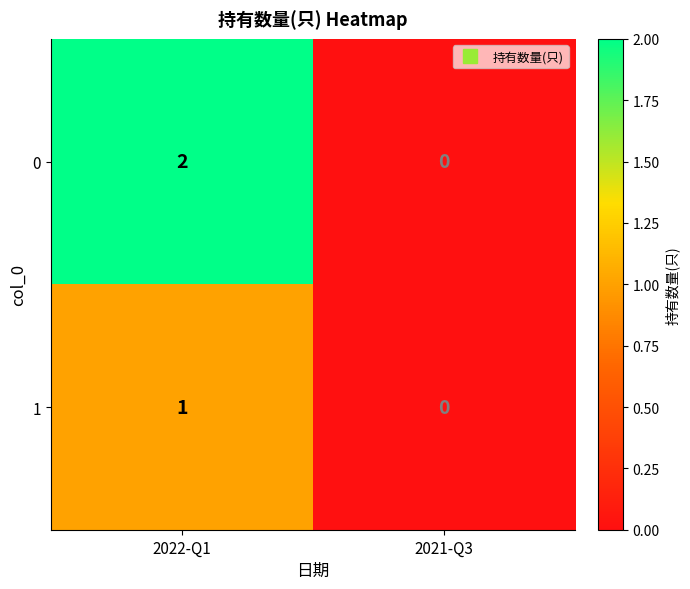

At which category is the sum across all series the highest?

2022-Q1